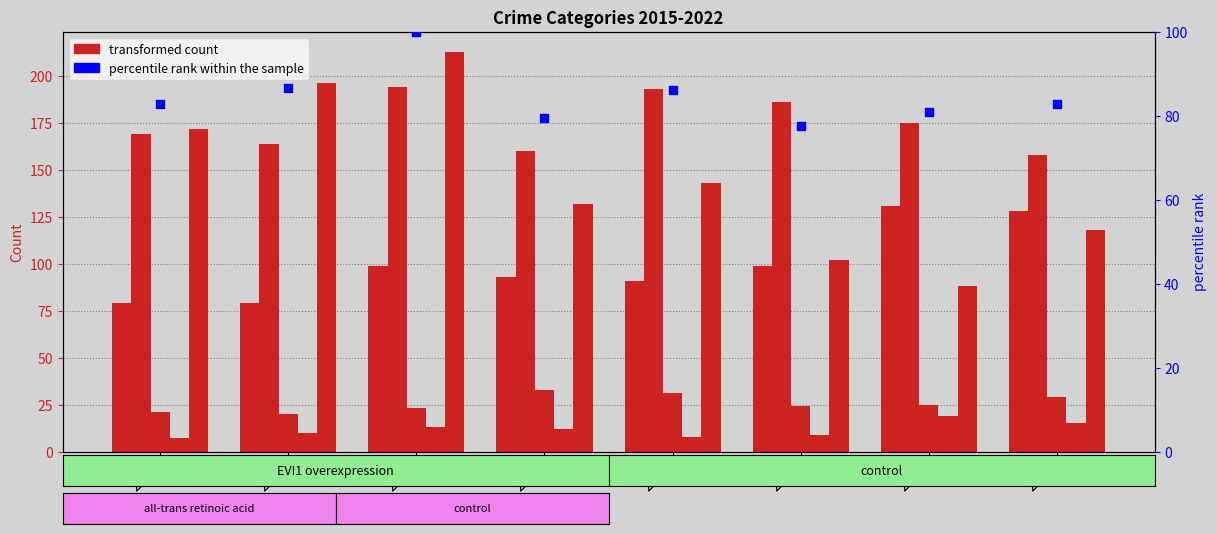

Which series has the largest total across all categories?

Aggravated Battery